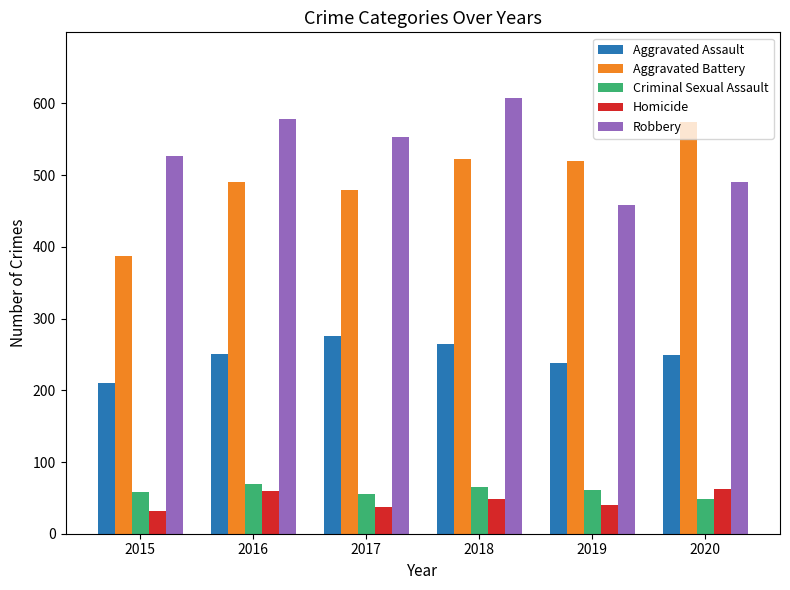

How many data points does each series have?

6